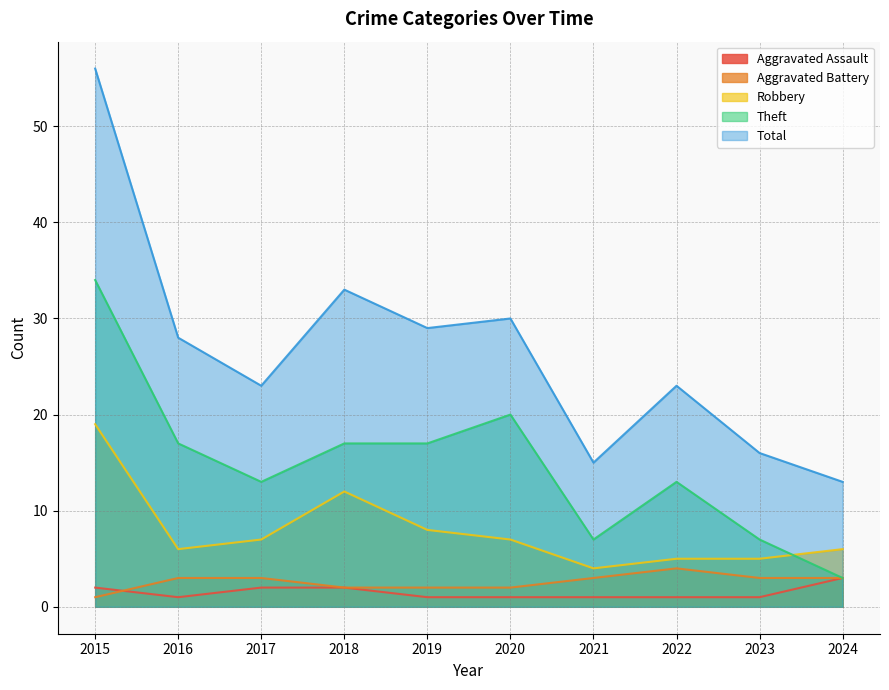

True or false: Total and Aggravated Assault intersect in this chart.

False